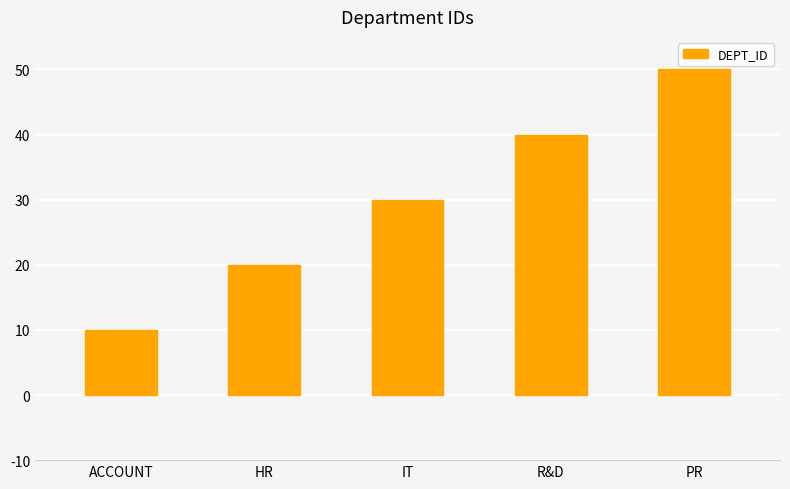

The value at HR is 20. True or false?

True